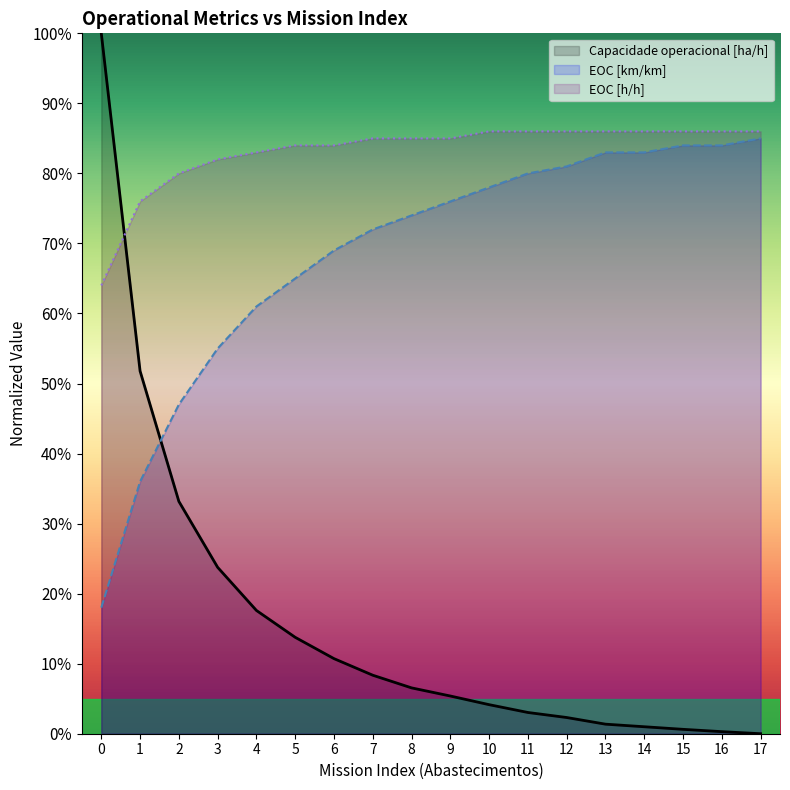

What are all the series names shown in the legend?

Capacidade operacional [ha/h], EOC [km/km], EOC [h/h]